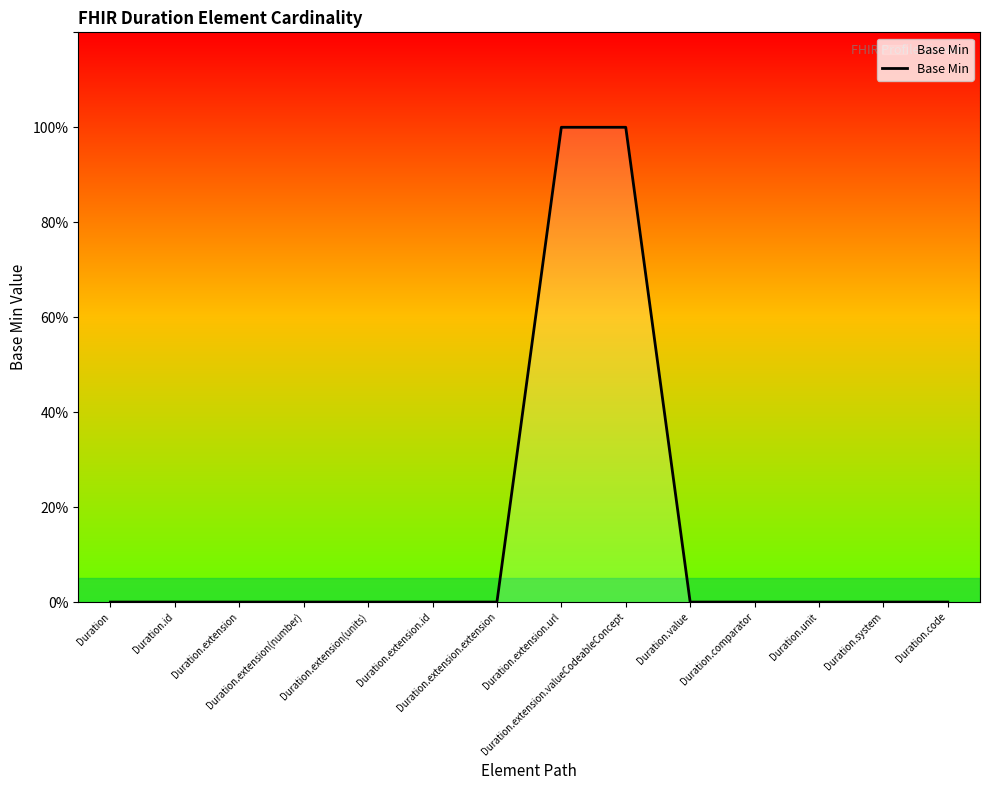

Does the chart have visible grid lines?

No